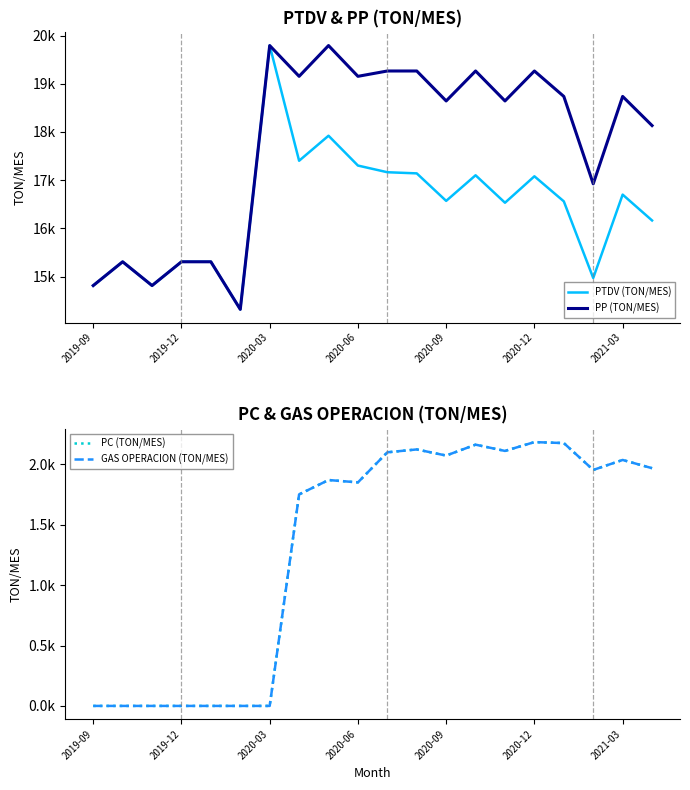

Reading left to right, extract all data points from this chart.

PTDV (TON/MES): 14813.3	15307.1	14813.3	15307.1	15307.1	14319.5	19793.7	17403.1	17922.5	17303.5	17165.1	17141.3	16570.5	17101.7	16532.2	17080.6	16560.7	14970.0	16700.6	16164.4
PP (TON/MES): 14813.3	15307.1	14813.3	15307.1	15307.1	14319.5	19793.7	19155.2	19793.7	19155.2	19265.8	19265.8	18644.3	19265.8	18644.3	19265.8	18738.0	16924.6	18738.0	18133.5
PC (TON/MES): 0.0	0.0	0.0	0.0	0.0	0.0	0.0	1752.1	1871.2	1851.7	2100.8	2124.5	2073.9	2164.1	2112.2	2185.2	2177.3	1954.7	2037.4	1969.1
GAS OPERACION (TON/MES): 0.0	0.0	0.0	0.0	0.0	0.0	0.0	1752.1	1871.2	1851.7	2100.8	2124.5	2073.9	2164.1	2112.2	2185.2	2177.3	1954.7	2037.4	1969.1